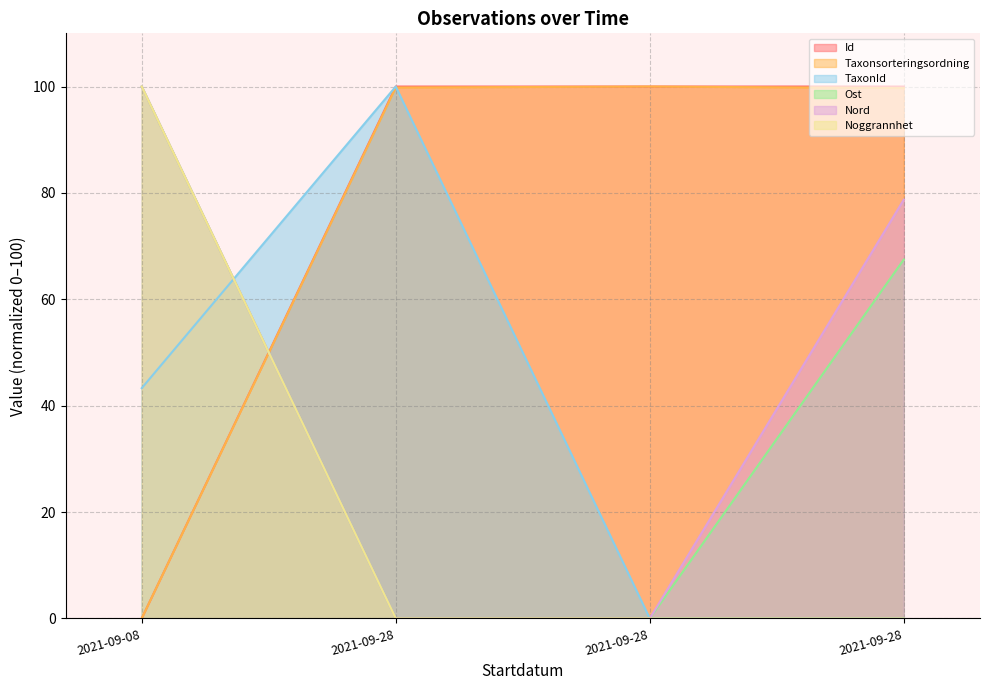

How many data points in Noggrannhet are above 0?

1